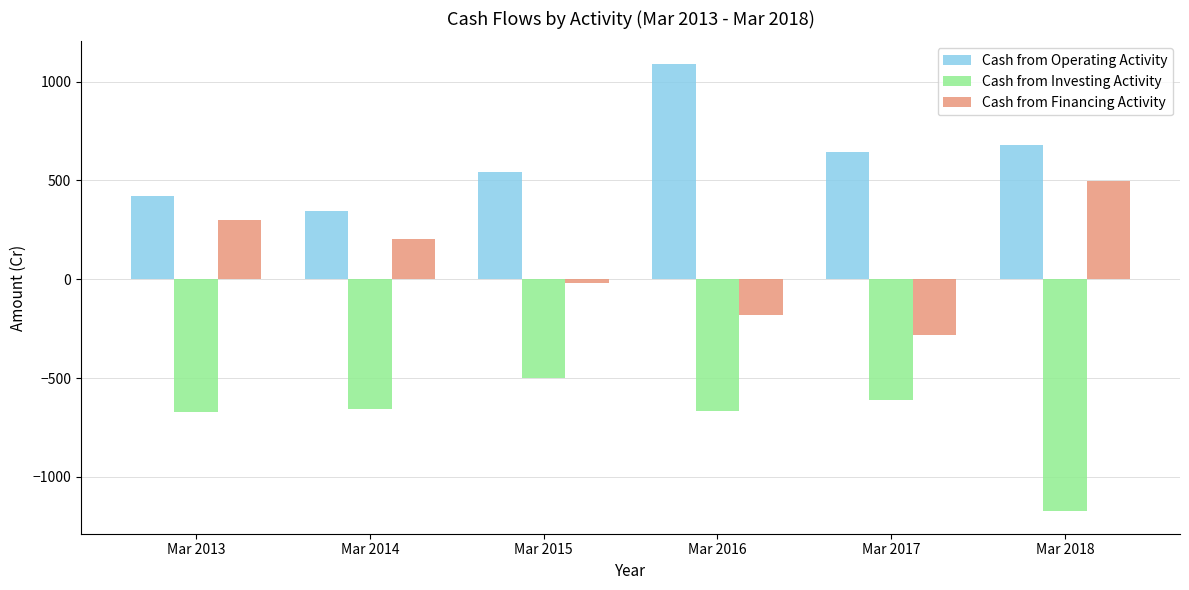

Does the chart contain stacked bars?

No